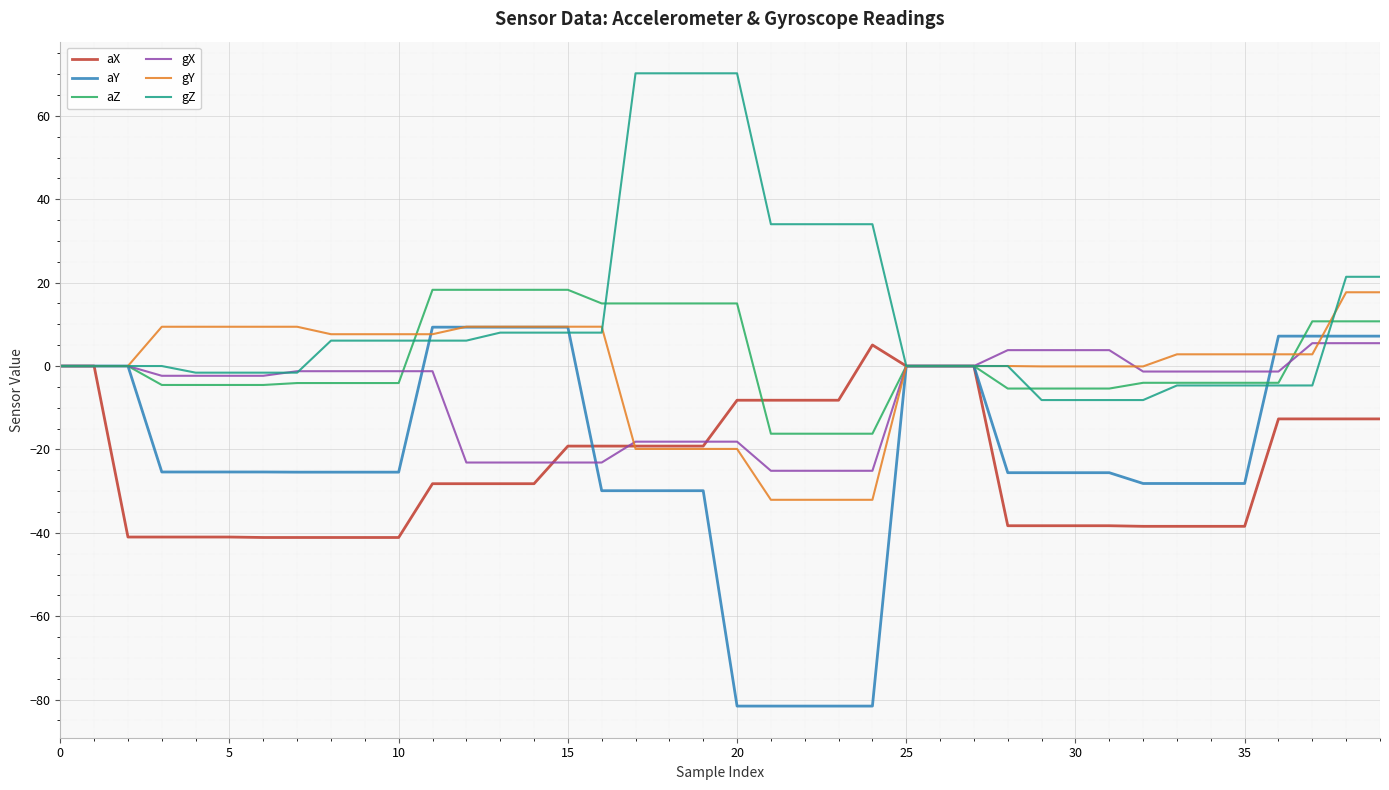

What is the highest value of the aZ series?

18.3